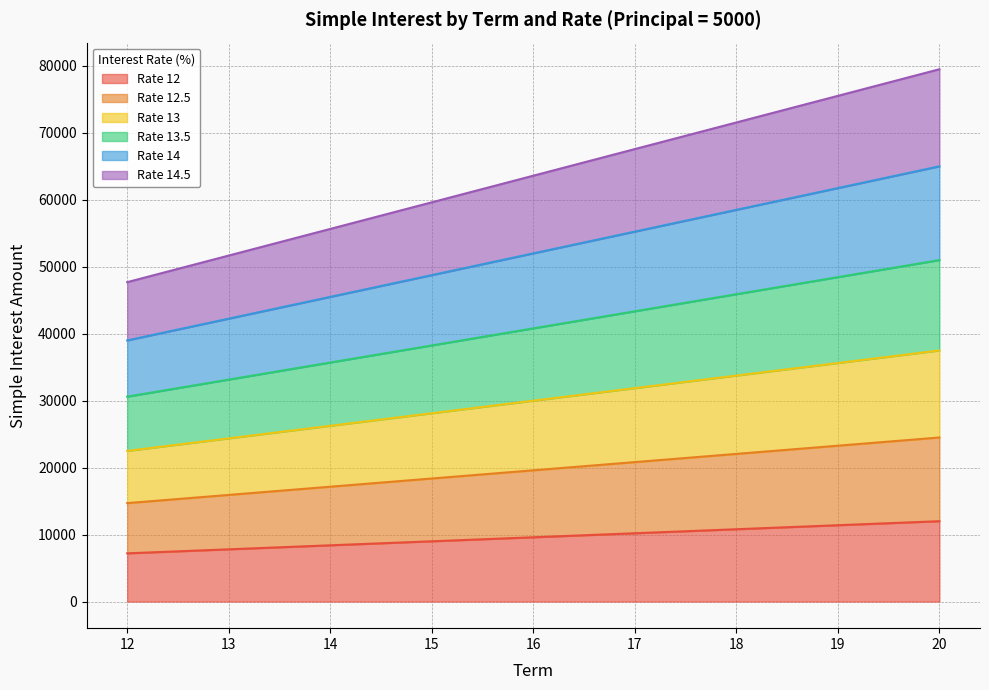

What are all the series names shown in the legend?

Rate 12, Rate 12.5, Rate 13, Rate 13.5, Rate 14, Rate 14.5